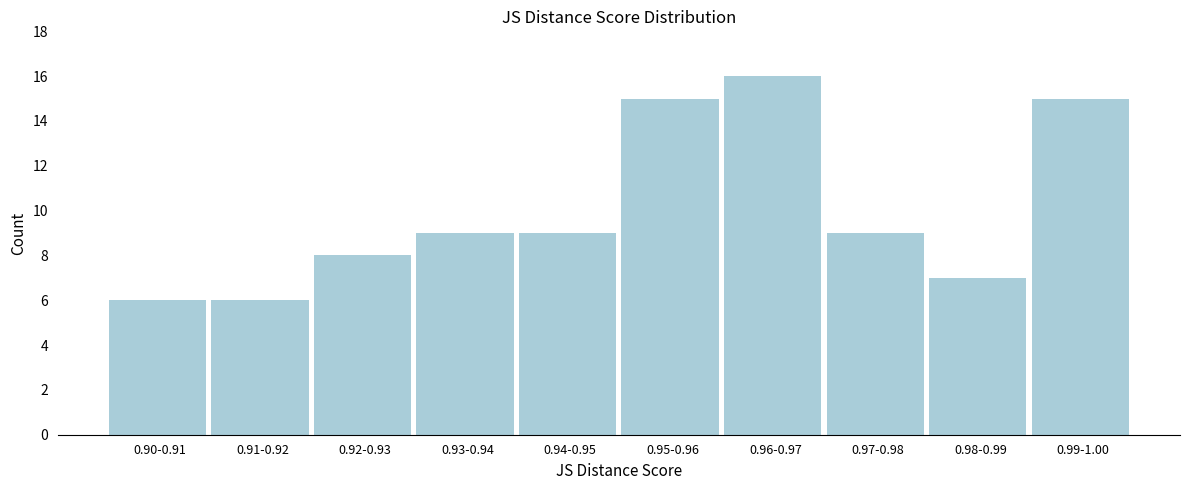

Reading right to left, extract all data points from this chart.

15	7	9	16	15	9	9	8	6	6